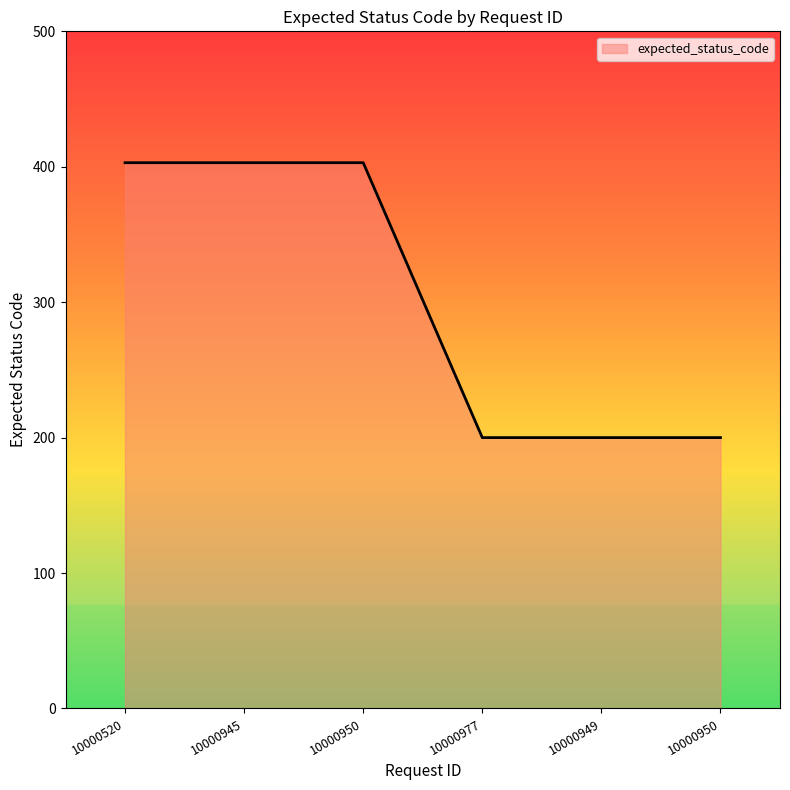

List the labels in order of value, largest first.

10000520, 10000945, 10000950, 10000977, 10000949, 10000950